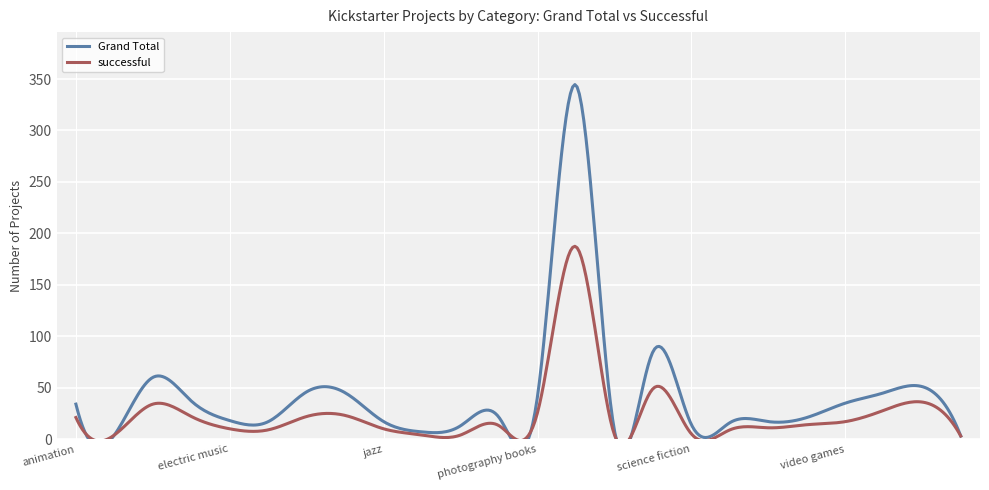

What is the maximum value shown in the chart?

344